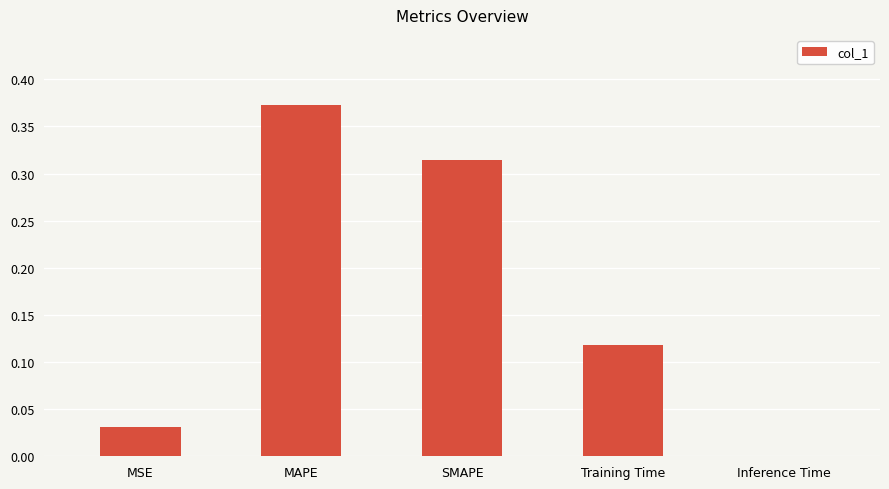

Count the number of categories in the chart.

5